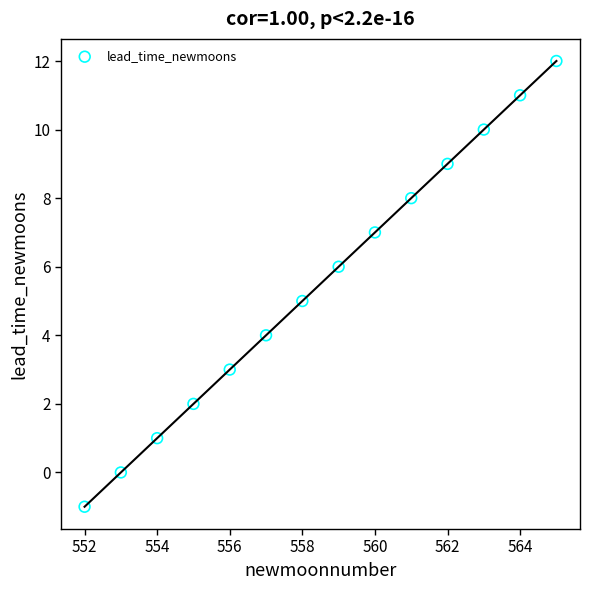

How many data points are displayed?

14